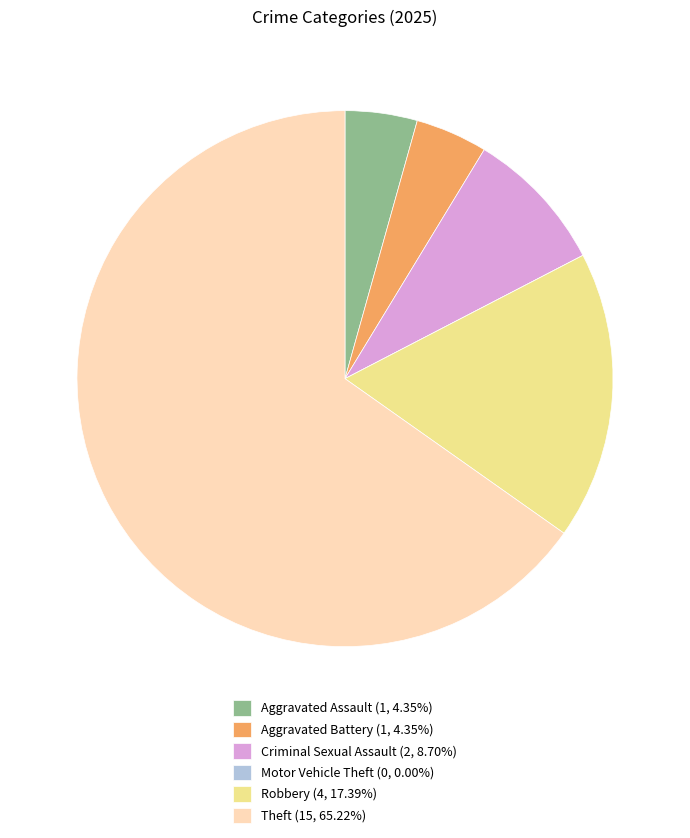

Is the sum of Criminal Sexual Assault (2, 8.70%) and Aggravated Assault (1, 4.35%) greater than half?

No